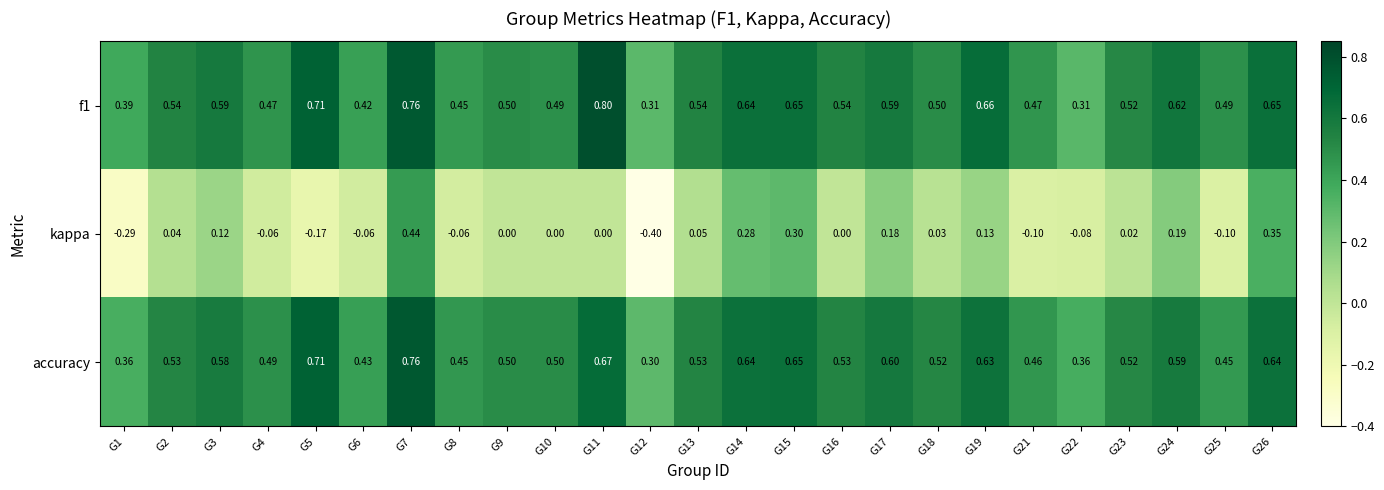

Which series has the widest spread of values?

kappa